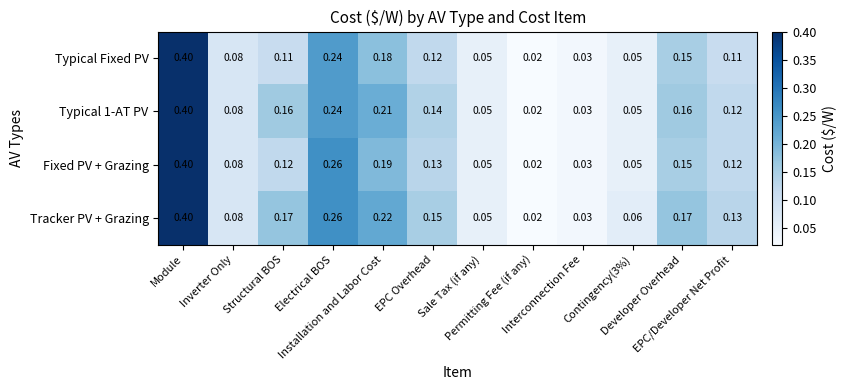

Rank the series by their average value, from lowest to highest.

Typical Fixed PV, Fixed PV + Grazing, Typical 1-AT PV, Tracker PV + Grazing